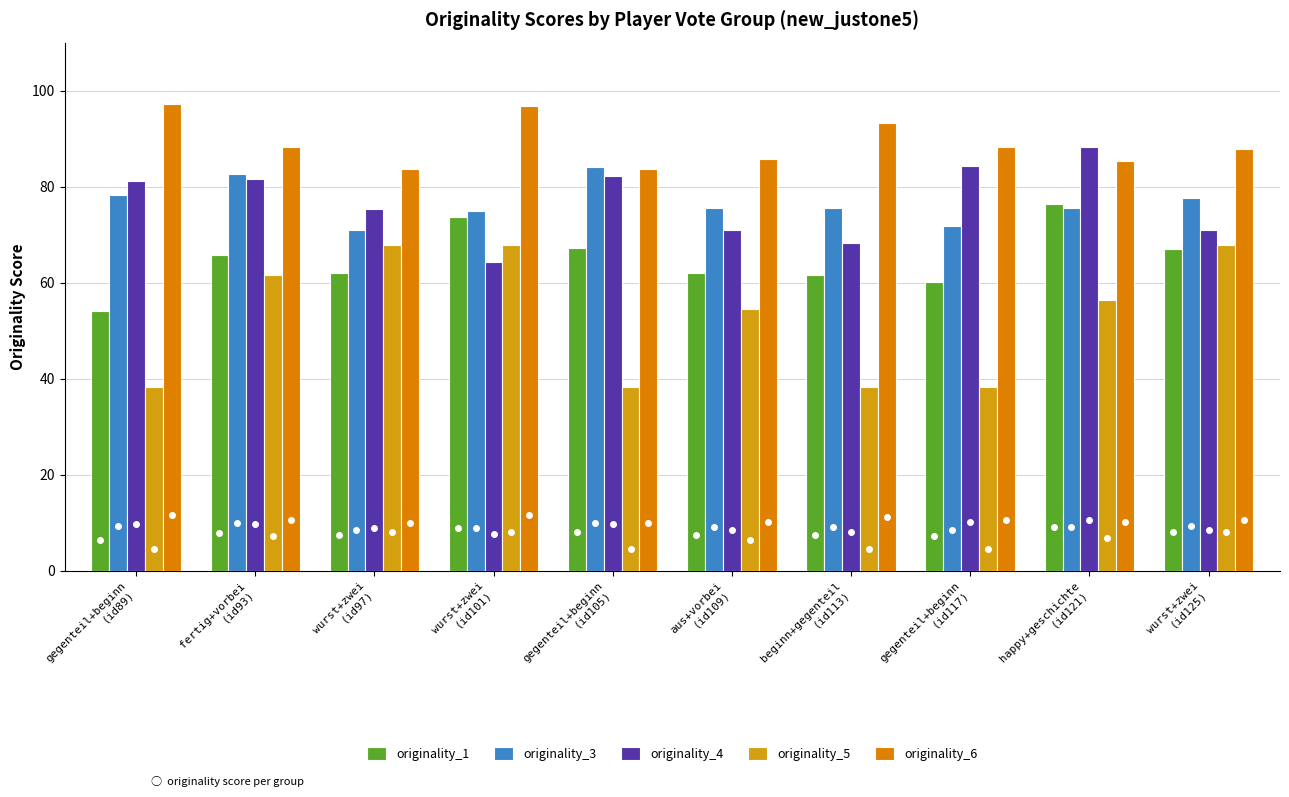

Reading left to right, transcribe all the data shown in this chart.

originality_1: gegenteil+beginn
(id89)=54.1	fertig+vorbei
(id93)=65.7	wurst+zwei
(id97)=62.0	wurst+zwei
(id101)=73.8	gegenteil+beginn
(id105)=67.3	aus+vorbei
(id109)=62.0	beginn+gegenteil
(id113)=61.7	gegenteil+beginn
(id117)=60.1	happy+geschichte
(id121)=76.3	wurst+zwei
(id125)=67.0
originality_3: gegenteil+beginn
(id89)=78.4	fertig+vorbei
(id93)=82.7	wurst+zwei
(id97)=70.9	wurst+zwei
(id101)=74.9	gegenteil+beginn
(id105)=84.1	aus+vorbei
(id109)=75.6	beginn+gegenteil
(id113)=75.6	gegenteil+beginn
(id117)=71.8	happy+geschichte
(id121)=75.6	wurst+zwei
(id125)=77.7
originality_4: gegenteil+beginn
(id89)=81.2	fertig+vorbei
(id93)=81.5	wurst+zwei
(id97)=75.4	wurst+zwei
(id101)=64.2	gegenteil+beginn
(id105)=82.2	aus+vorbei
(id109)=71.1	beginn+gegenteil
(id113)=68.3	gegenteil+beginn
(id117)=84.4	happy+geschichte
(id121)=88.3	wurst+zwei
(id125)=71.1
originality_5: gegenteil+beginn
(id89)=38.3	fertig+vorbei
(id93)=61.6	wurst+zwei
(id97)=67.8	wurst+zwei
(id101)=67.8	gegenteil+beginn
(id105)=38.3	aus+vorbei
(id109)=54.5	beginn+gegenteil
(id113)=38.3	gegenteil+beginn
(id117)=38.3	happy+geschichte
(id121)=56.5	wurst+zwei
(id125)=67.8
originality_6: gegenteil+beginn
(id89)=97.3	fertig+vorbei
(id93)=88.3	wurst+zwei
(id97)=83.8	wurst+zwei
(id101)=96.9	gegenteil+beginn
(id105)=83.8	aus+vorbei
(id109)=85.7	beginn+gegenteil
(id113)=93.2	gegenteil+beginn
(id117)=88.3	happy+geschichte
(id121)=85.4	wurst+zwei
(id125)=87.8